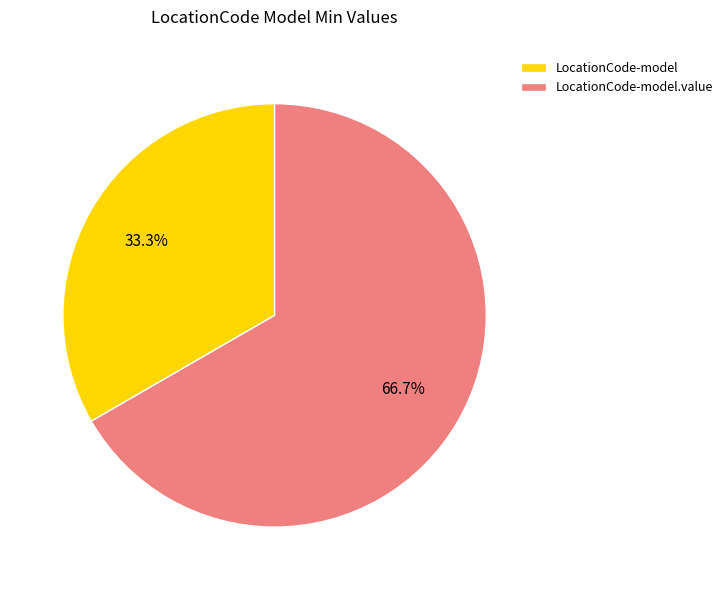

How many segments does this pie chart have?

2